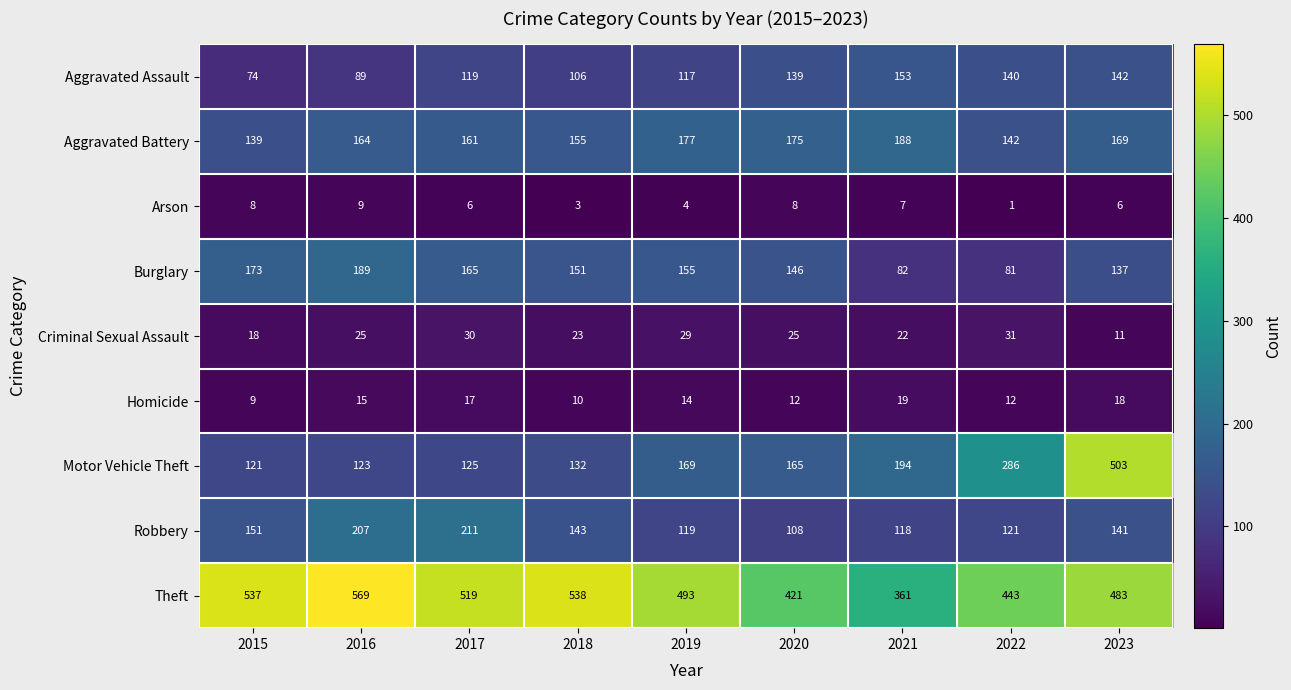

The value of Homicide at 2023 is 18. True or false?

True